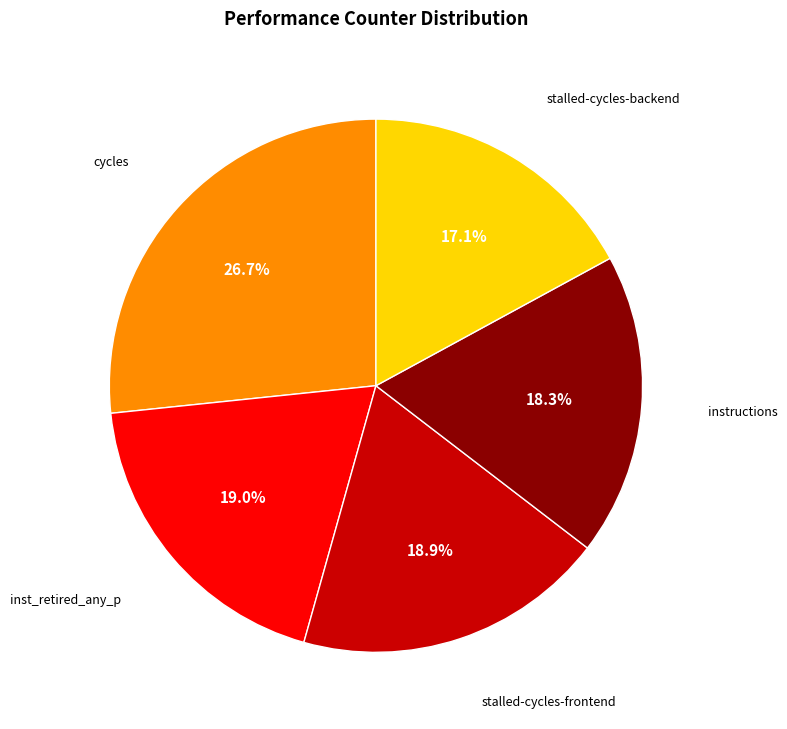

How many slices are in this pie chart?

5